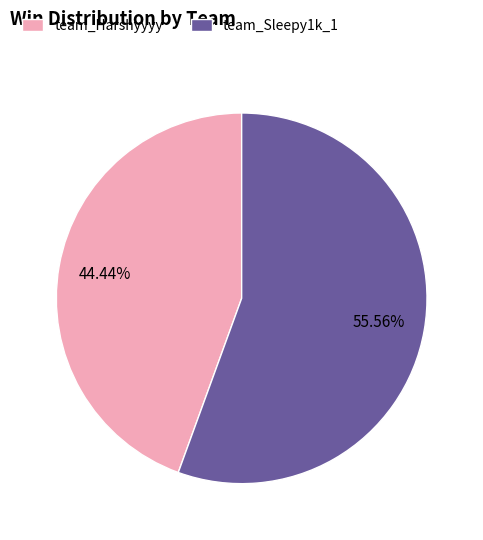

What portion of the pie excludes team_Harshyyyy?

55.6%